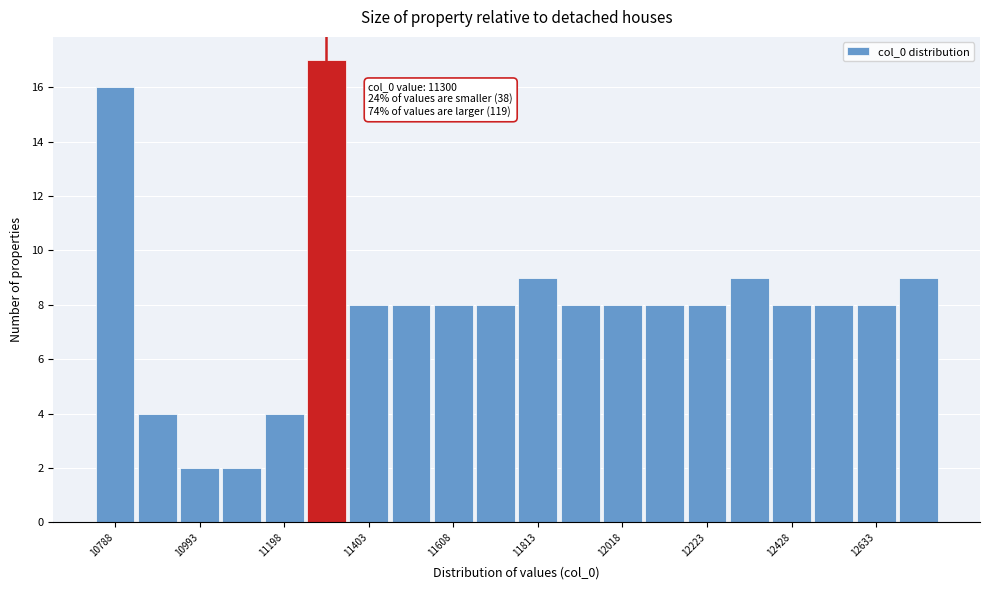

Around what value on the x-axis is the tallest bar? Give the approximate position of its centre, as read against the axis.

11300